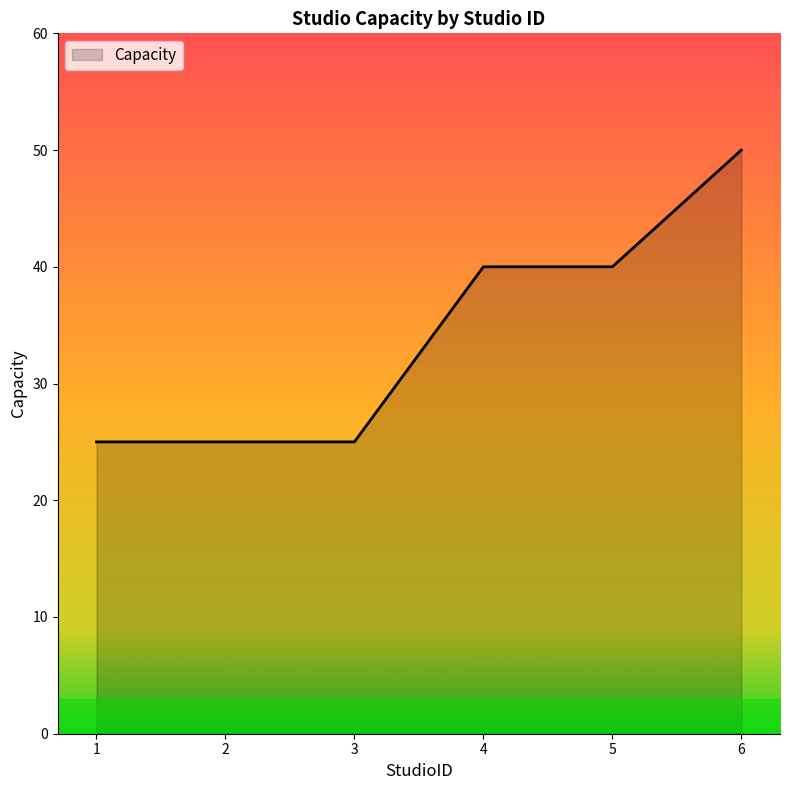

Between 6 and 1, which is larger?

6